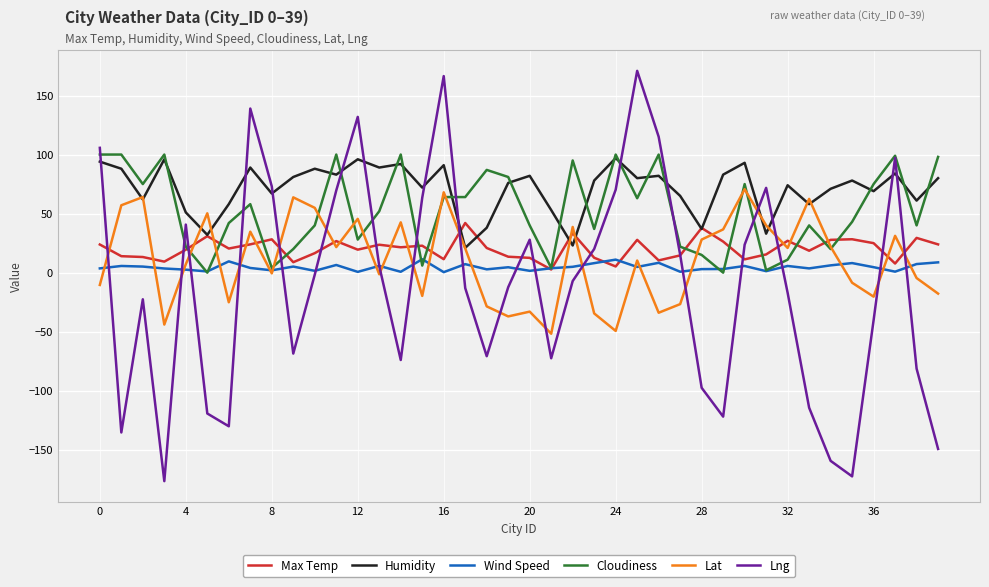

Which series has the widest spread of values?

Lng